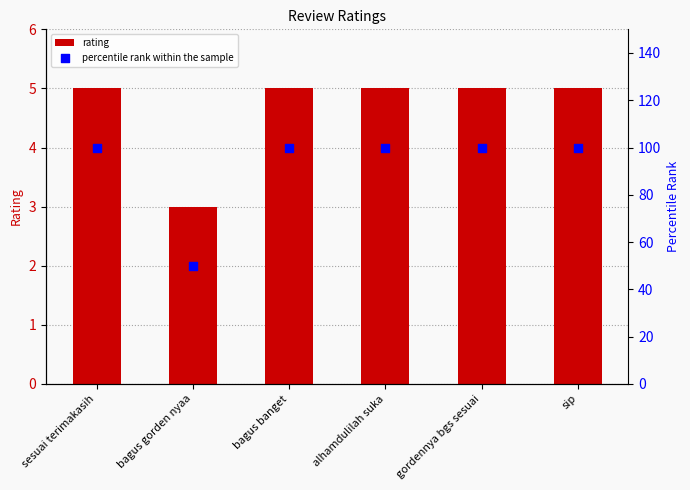

At how many categories does at least one series exceed 73?

5